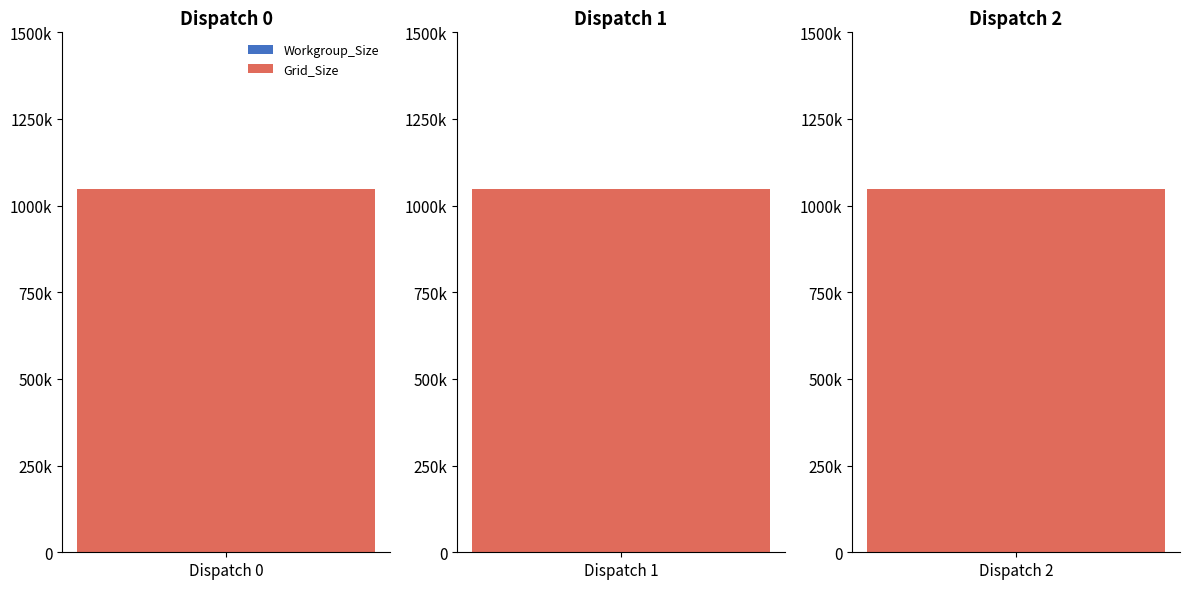

How many bars are there in each group?

2